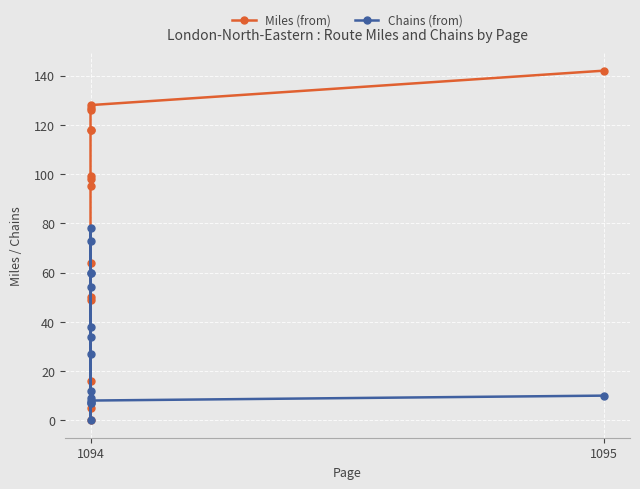

Which series has the largest total across all categories?

Miles (from)